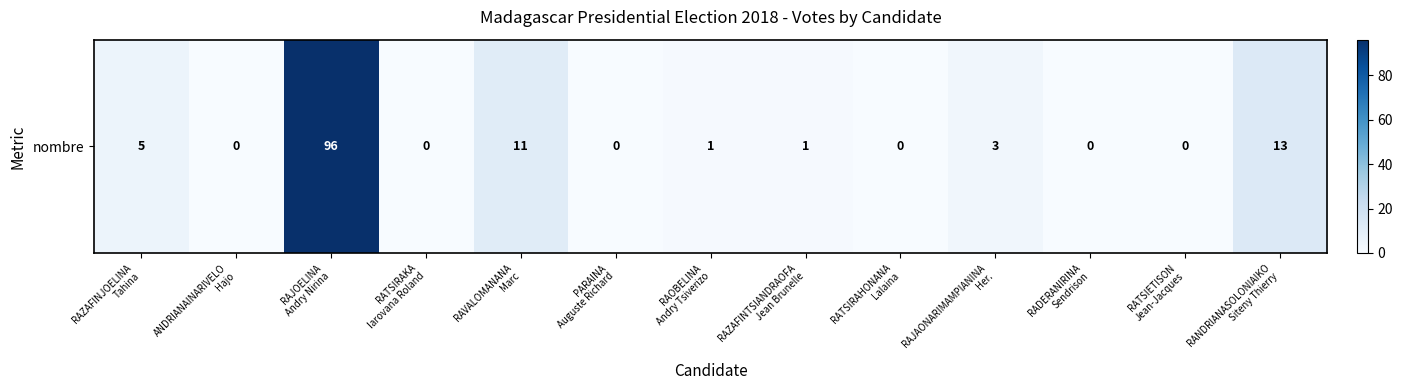

How many distinct data groups are displayed?

1